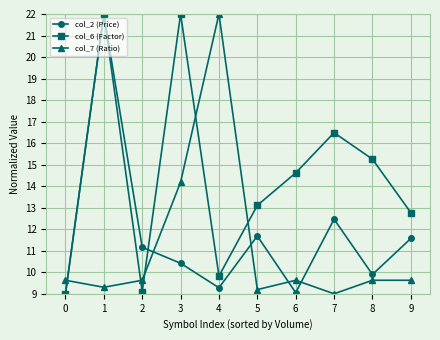

Reading right to left, extract all data points from this chart.

col_2 (Price): 11.6	9.9	12.5	9.1	11.7	9.3	10.4	11.2	22.0	9.0
col_6 (Factor): 12.8	15.3	16.5	14.6	13.1	9.8	22.0	9.1	22.0	9.0
col_7 (Ratio): 9.6	9.6	9.0	9.6	9.2	22.0	14.2	9.6	9.3	9.6